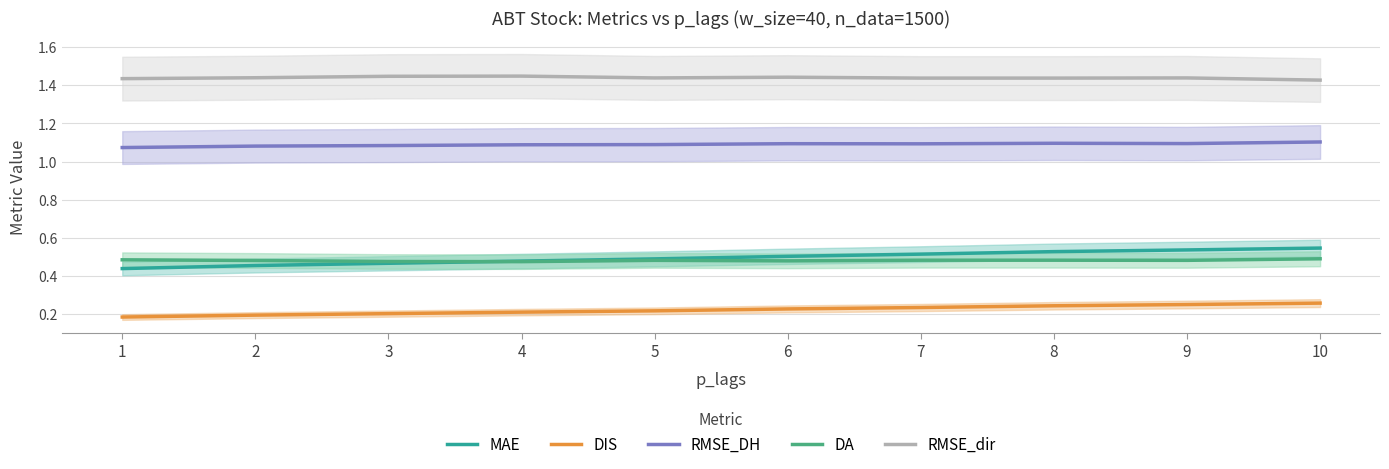

Reading left to right, list all the values displayed in this chart.

MAE: 0.4	0.5	0.5	0.5	0.5	0.5	0.5	0.5	0.5	0.5
DIS: 0.2	0.2	0.2	0.2	0.2	0.2	0.2	0.2	0.3	0.3
RMSE_DH: 1.1	1.1	1.1	1.1	1.1	1.1	1.1	1.1	1.1	1.1
DA: 0.5	0.5	0.5	0.5	0.5	0.5	0.5	0.5	0.5	0.5
RMSE_dir: 1.4	1.4	1.4	1.4	1.4	1.4	1.4	1.4	1.4	1.4